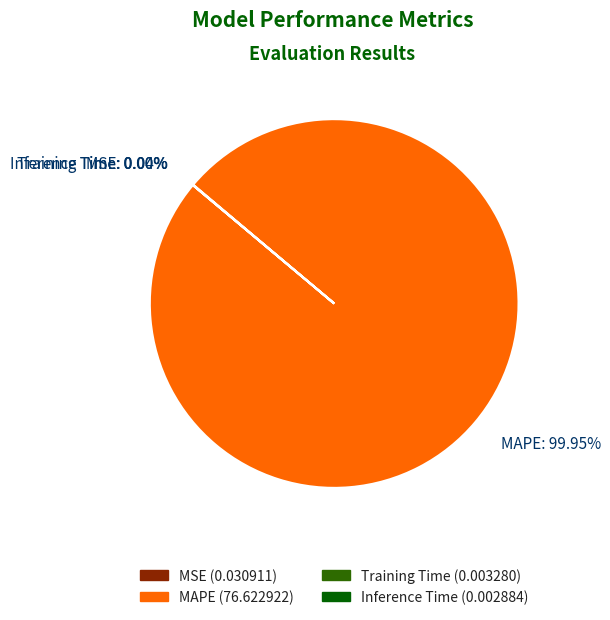

Is there a majority slice in this chart?

Yes